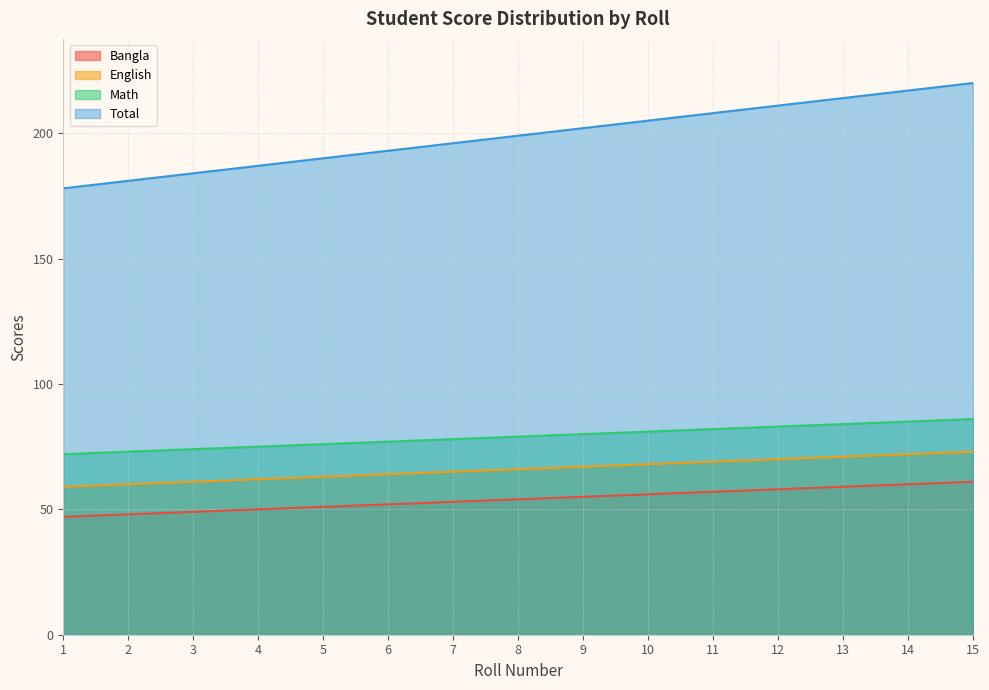

Reading left to right, what are all the values shown in this chart?

Bangla: 1=47	2=48	3=49	4=50	5=51	6=52	7=53	8=54	9=55	10=56	11=57	12=58	13=59	14=60	15=61
English: 1=59	2=60	3=61	4=62	5=63	6=64	7=65	8=66	9=67	10=68	11=69	12=70	13=71	14=72	15=73
Math: 1=72	2=73	3=74	4=75	5=76	6=77	7=78	8=79	9=80	10=81	11=82	12=83	13=84	14=85	15=86
Total: 1=178	2=181	3=184	4=187	5=190	6=193	7=196	8=199	9=202	10=205	11=208	12=211	13=214	14=217	15=220